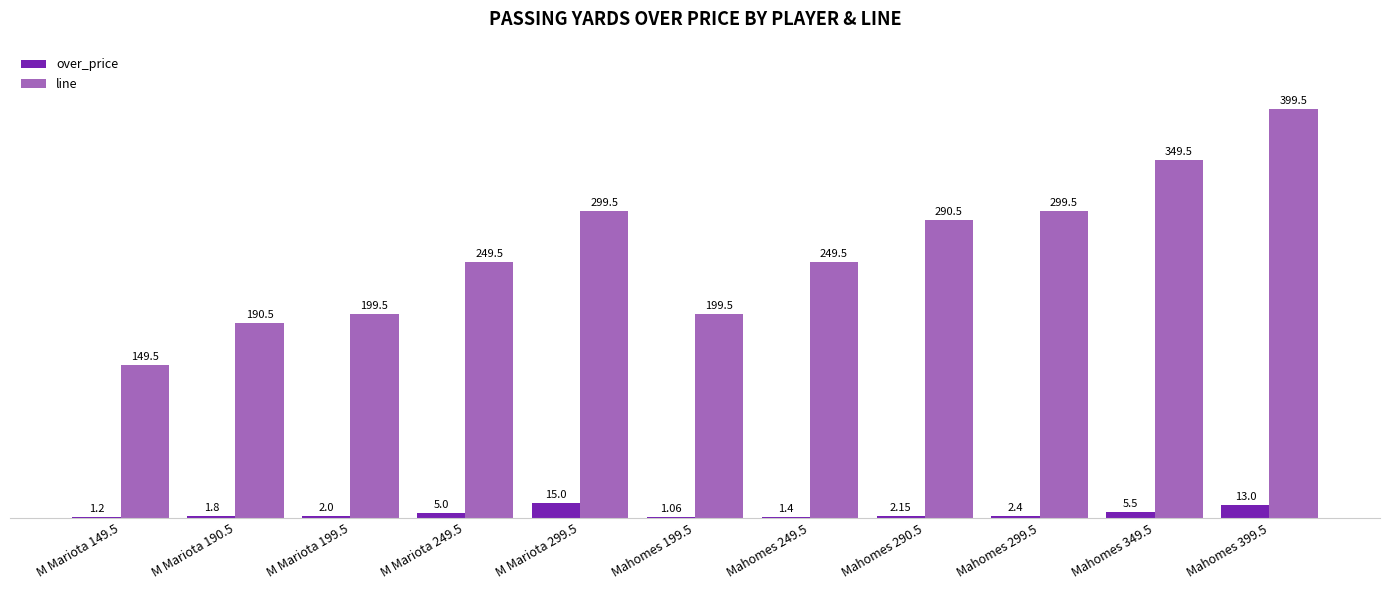

What value does the line series have at Mahomes 290.5?

290.5